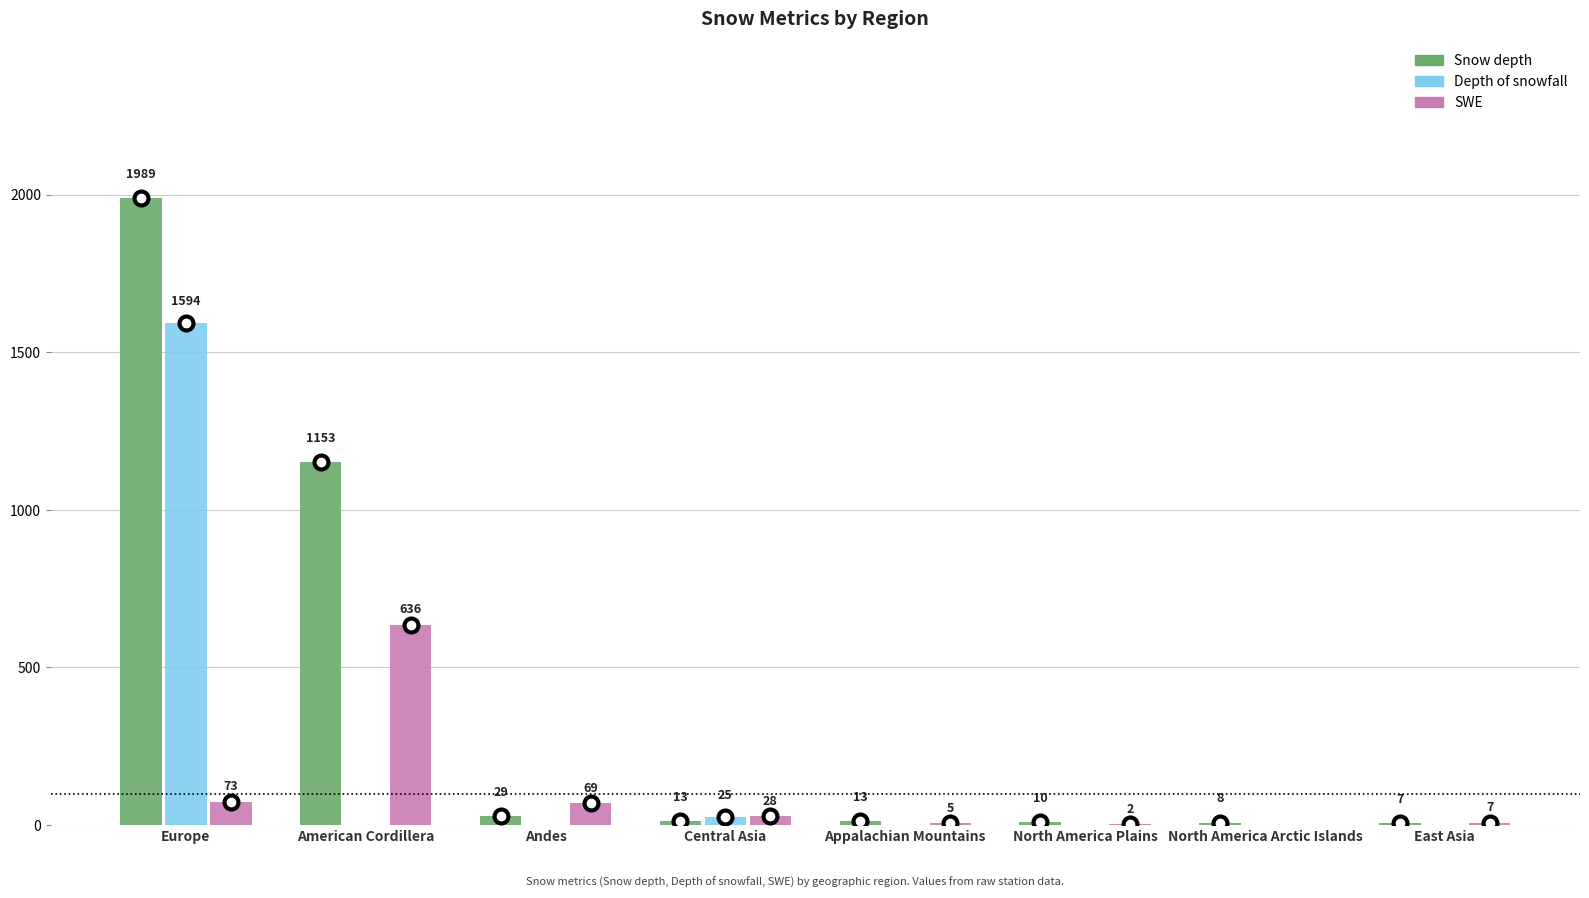

The Depth of snowfall series shows 0 at American Cordillera. True or false?

True